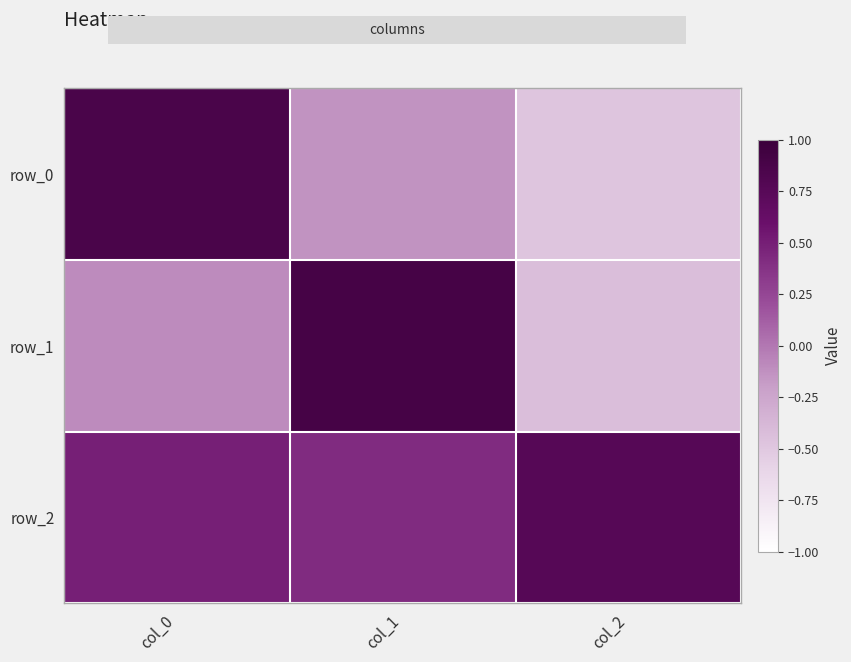

Is the value of row_1 at col_1 greater than the value of row_2 at col_1?

Yes